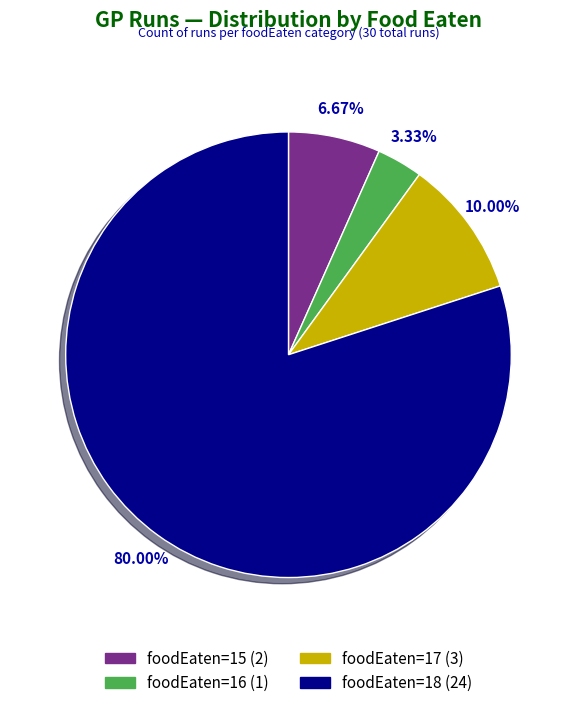

Which slice is the smallest?

foodEaten=16